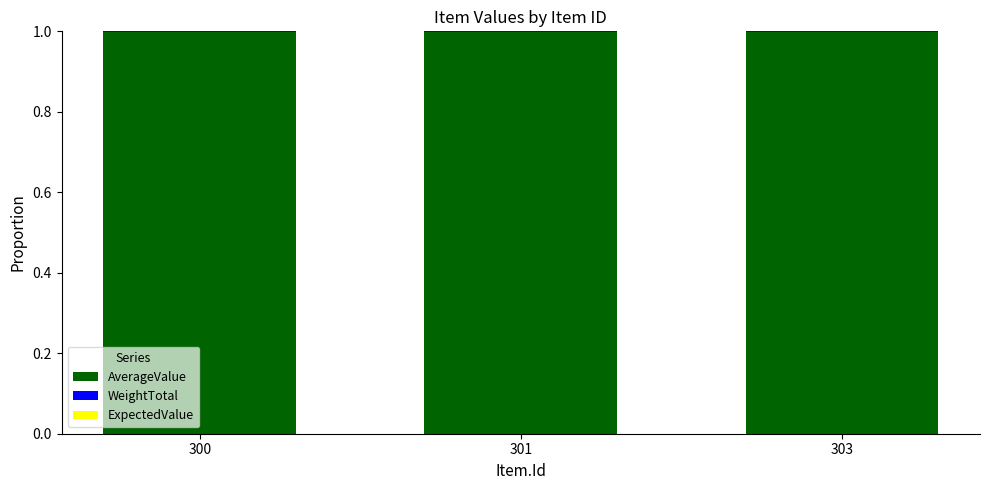

At 301, list the series in order from largest to smallest.

AverageValue, WeightTotal, ExpectedValue